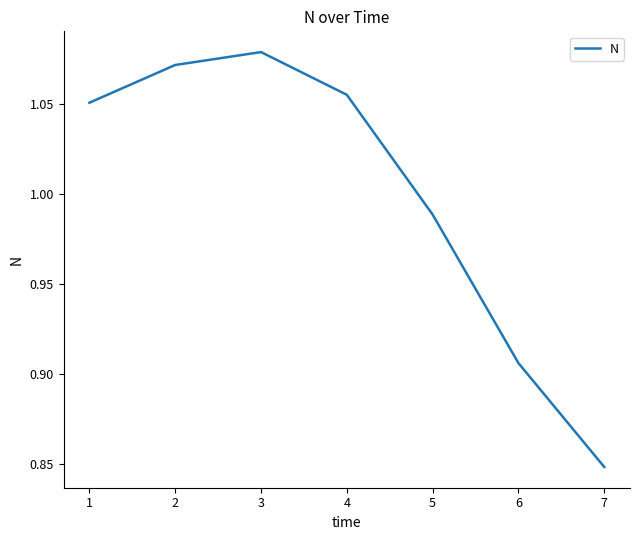

Which label corresponds to the smallest value in the chart?

7